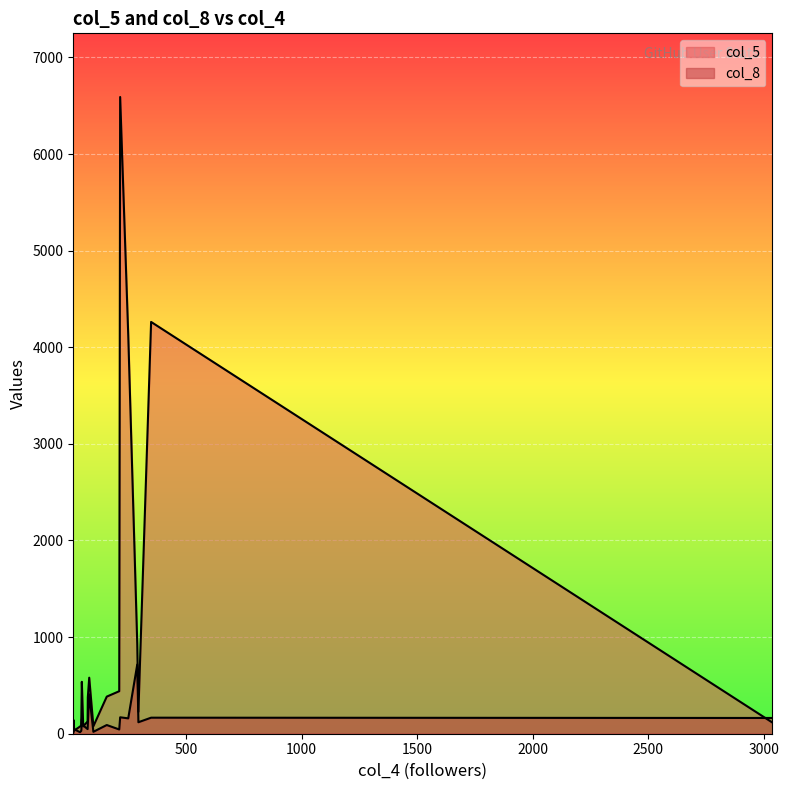

List the series in order of their peak value, lowest first.

col_8, col_5